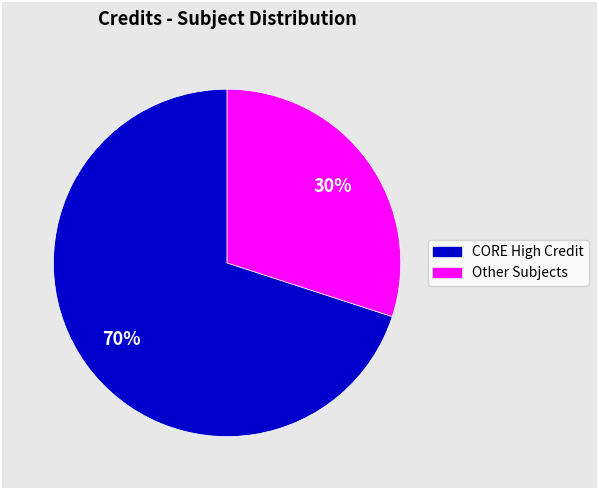

Is there any slice that represents more than half of the pie?

Yes